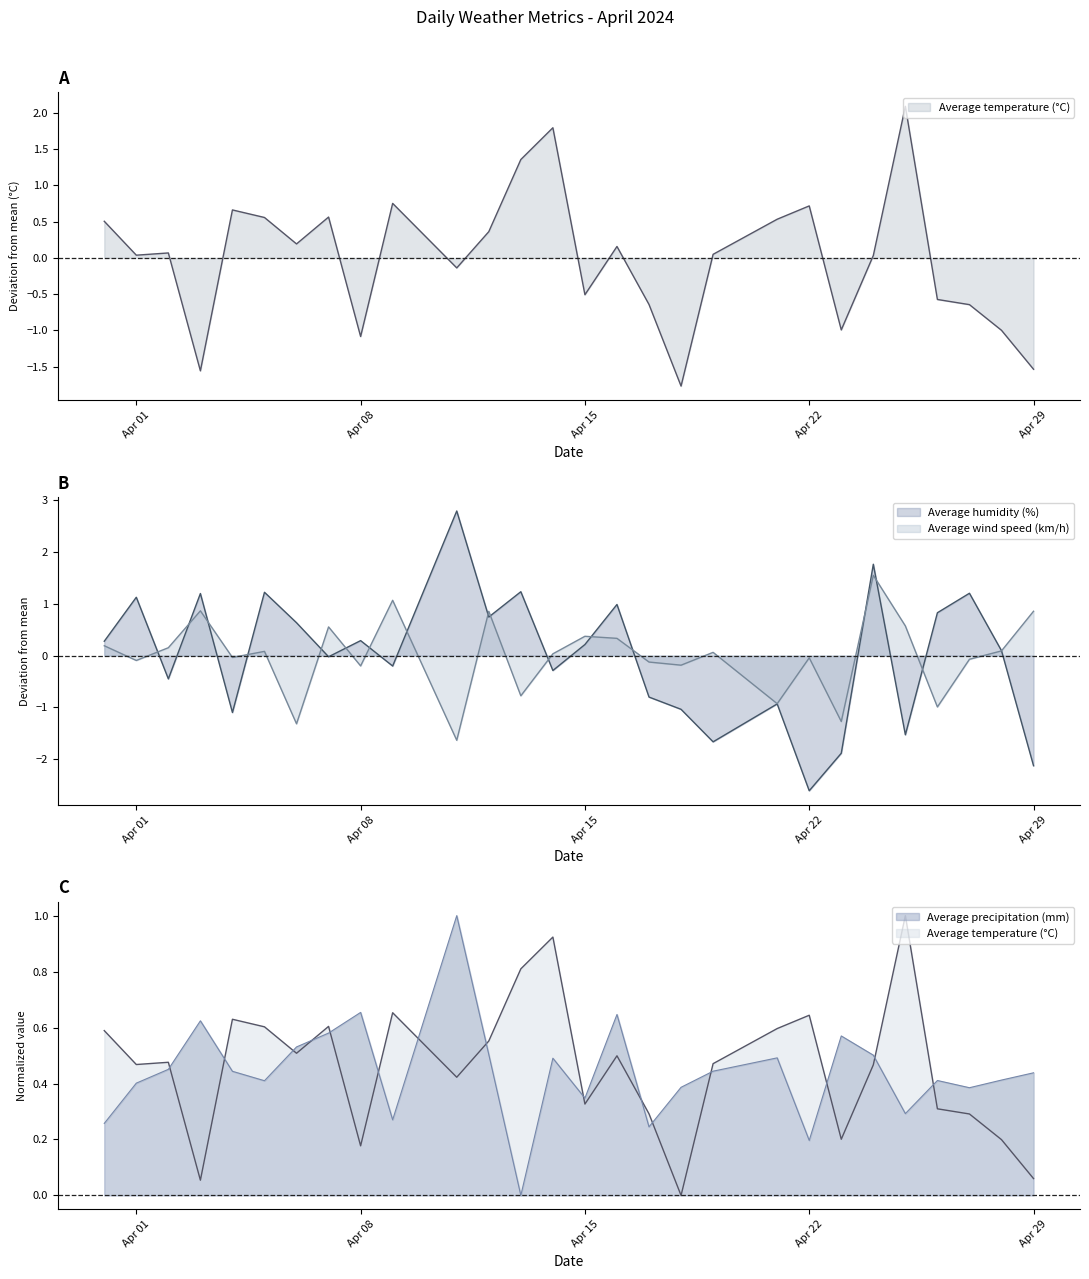

What position from the right is 2024-04-23?

7